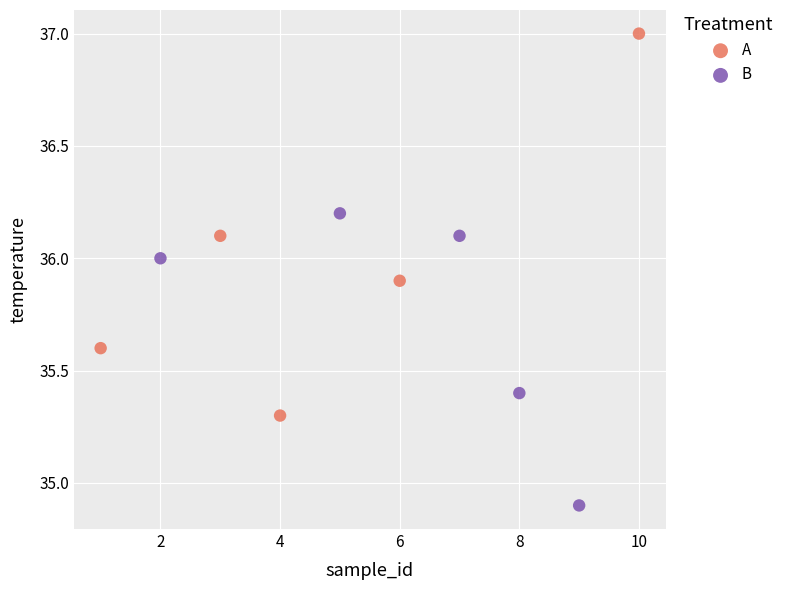

Which series reaches the minimum Y coordinate?

B